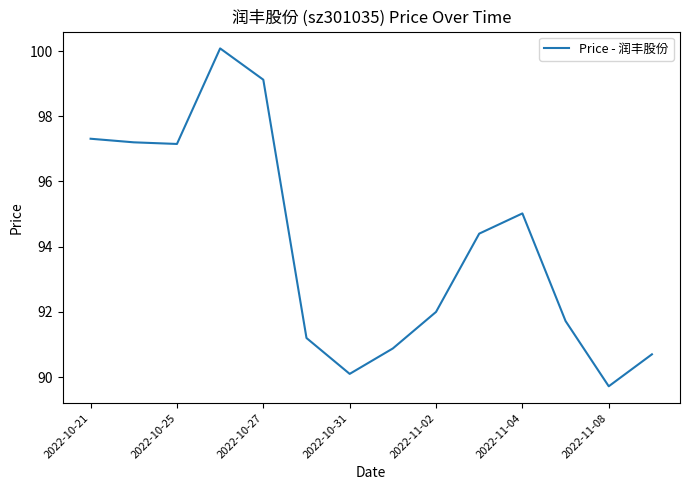

What is the maximum value shown in the chart?

100.1